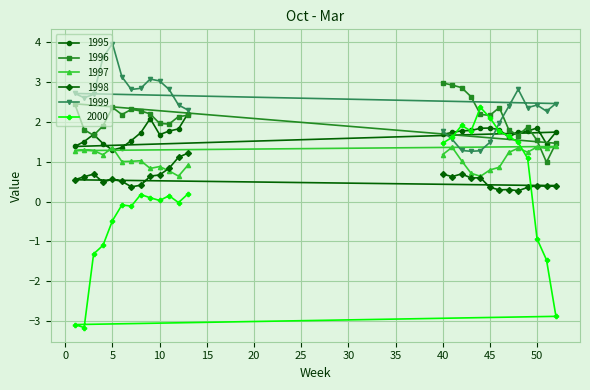

What is the sum of the 1995 values at 7 and 3?

3.2